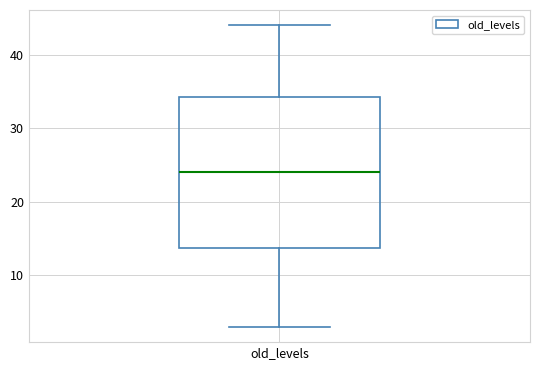

Transcribe this box plot: give where the median line is, the range the box spans, and where the two whiskers end, as read against the y-axis. The values are not printed on the chart, so give them approximately, as read against the axis.

median 24, box 14 to 34, whiskers 3 to 44